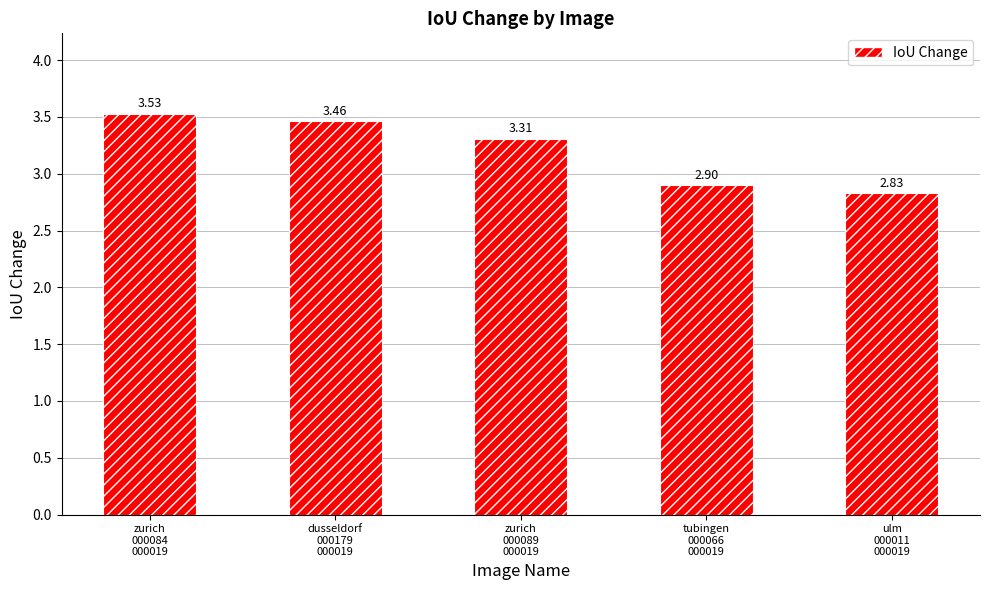

Where does the data first go above 3?

zurich
000084
000019